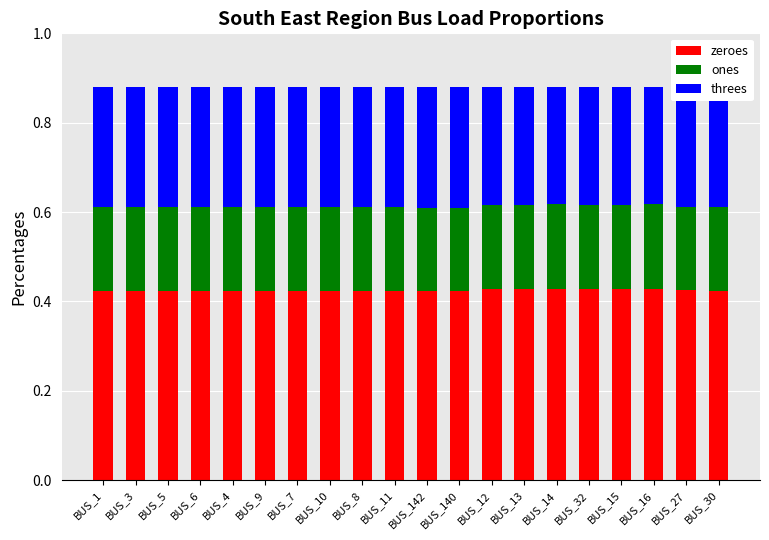

What is the total value across all series at BUS_142?

0.9